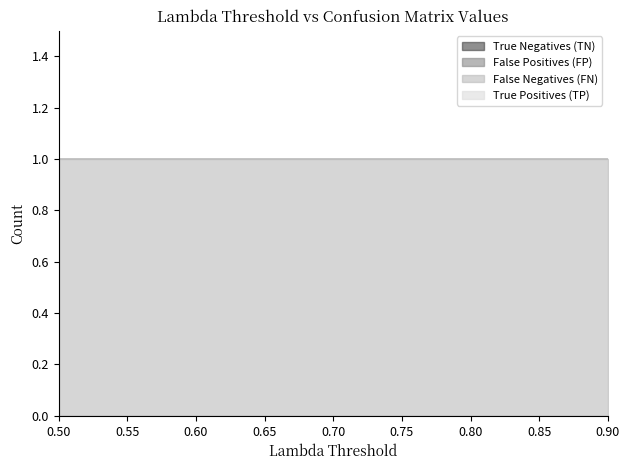

What is the highest value of the False Negatives (FN) series?

1